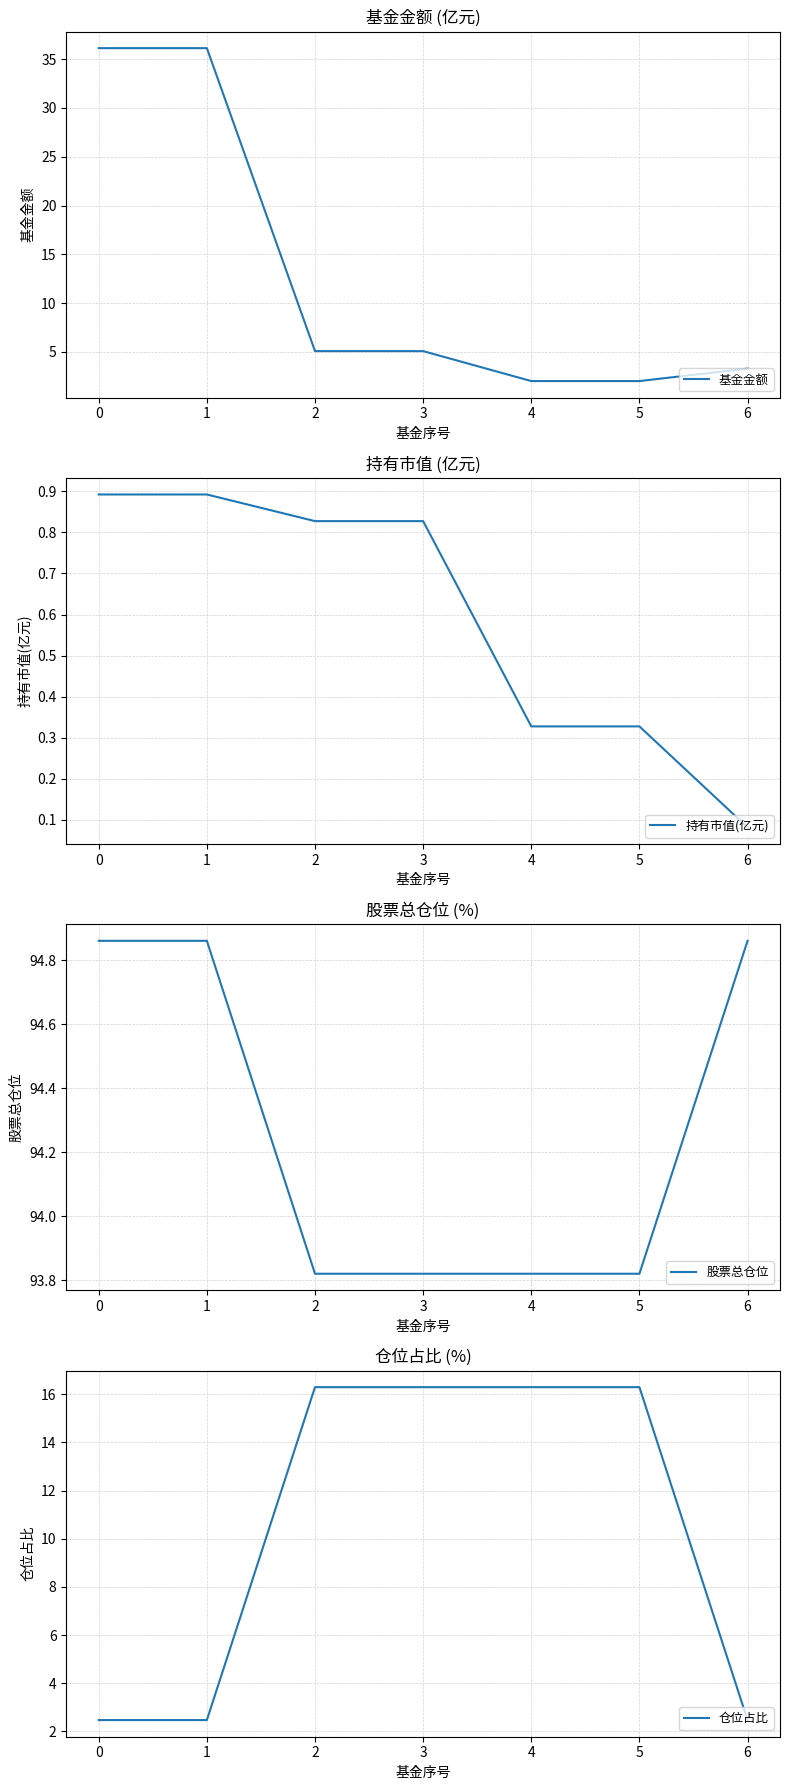

Which series has the widest spread of values?

基金金额